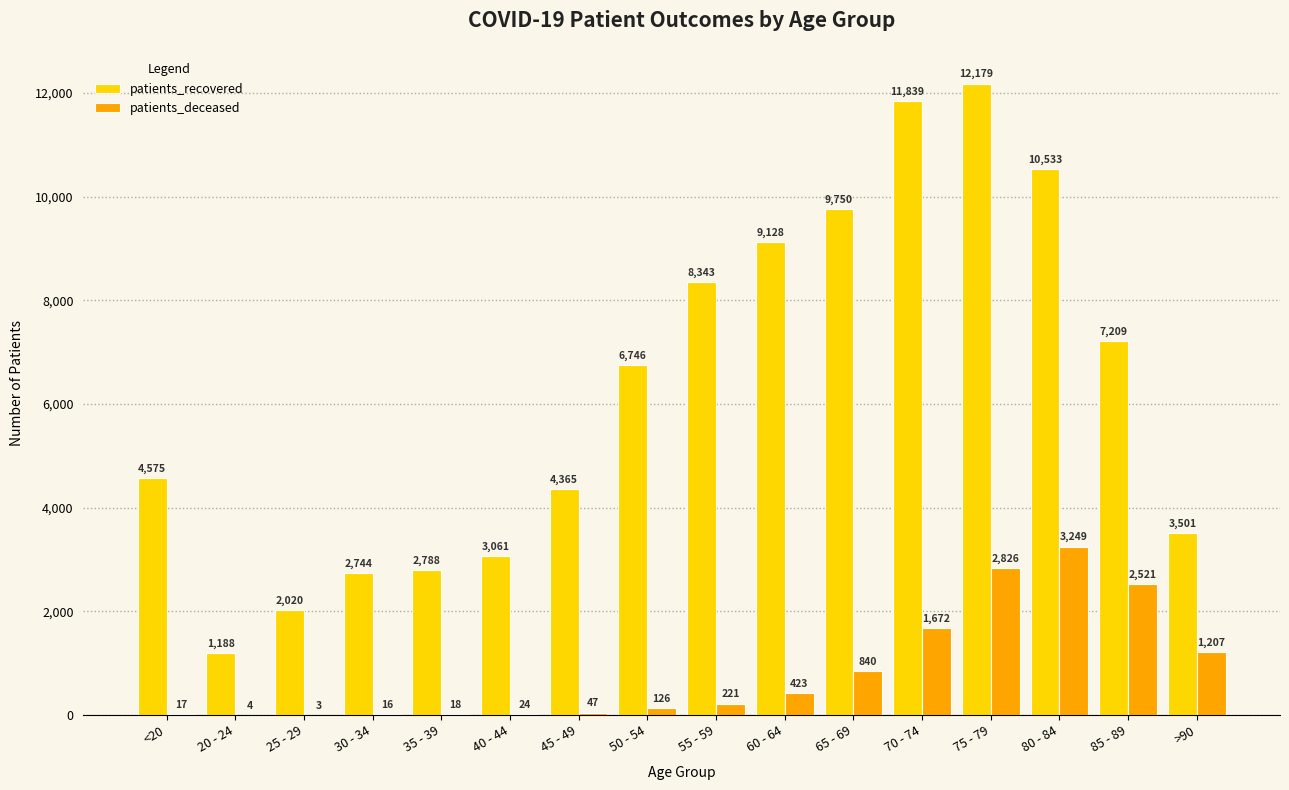

What is the approximate value of patients_recovered at 30 - 34?

2744